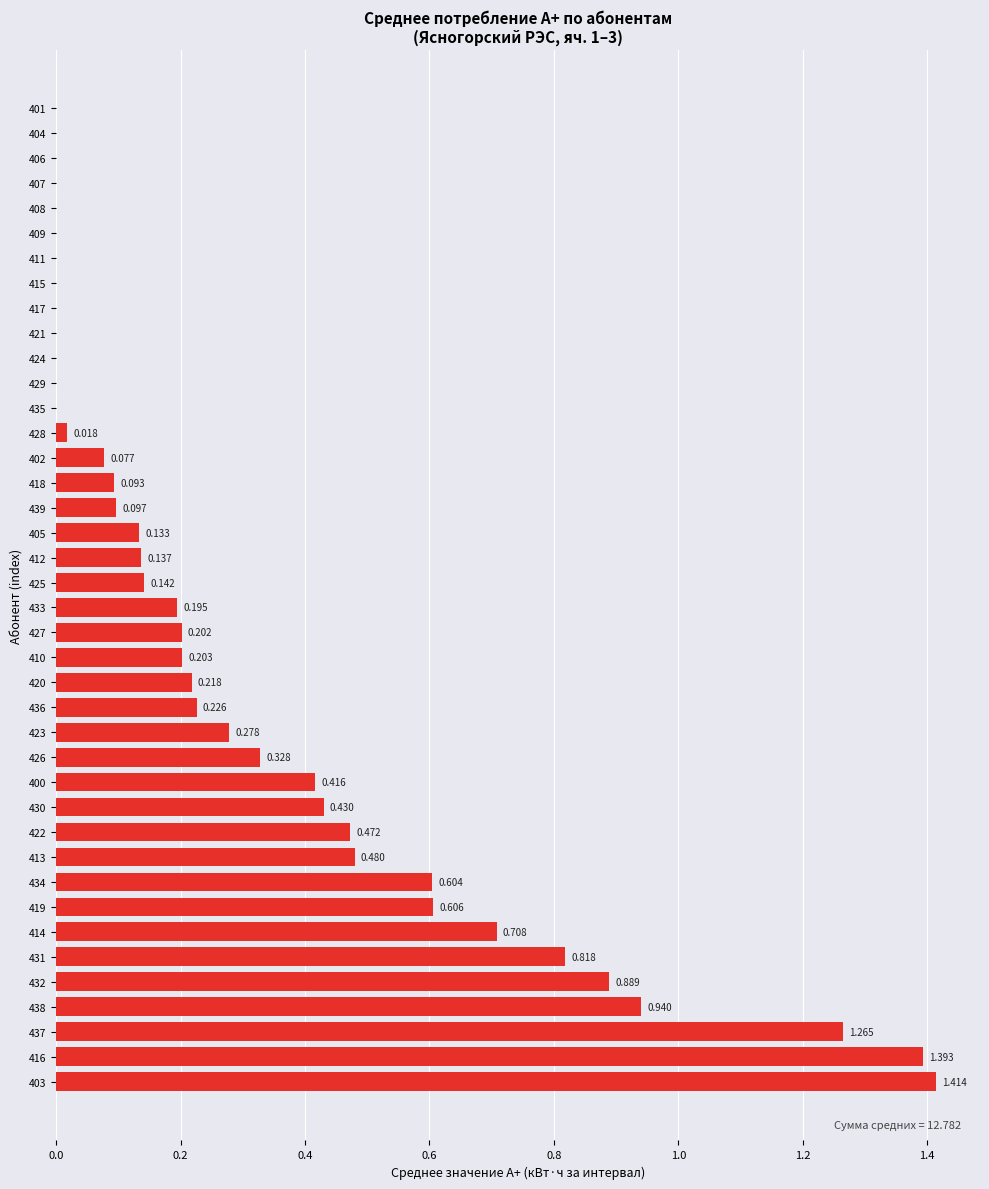

Count the number of data series in this chart.

1